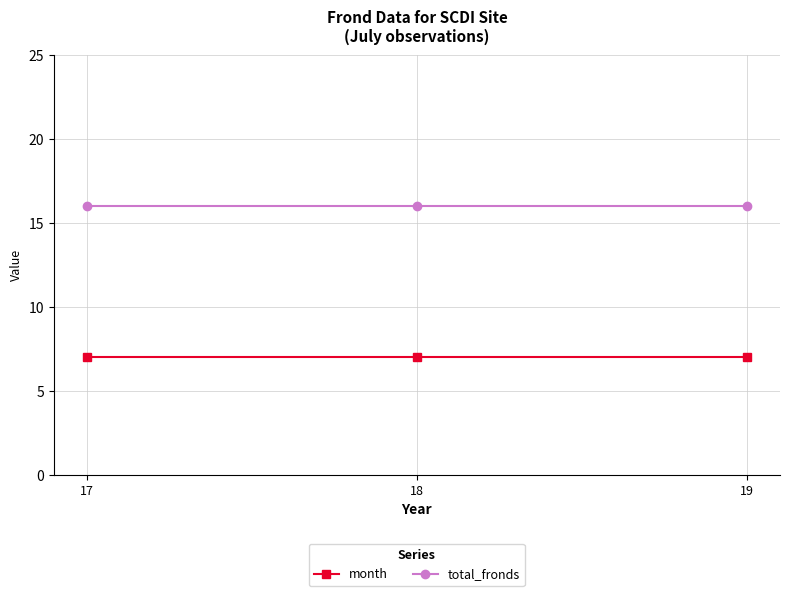

Which series has the largest total across all categories?

total_fronds